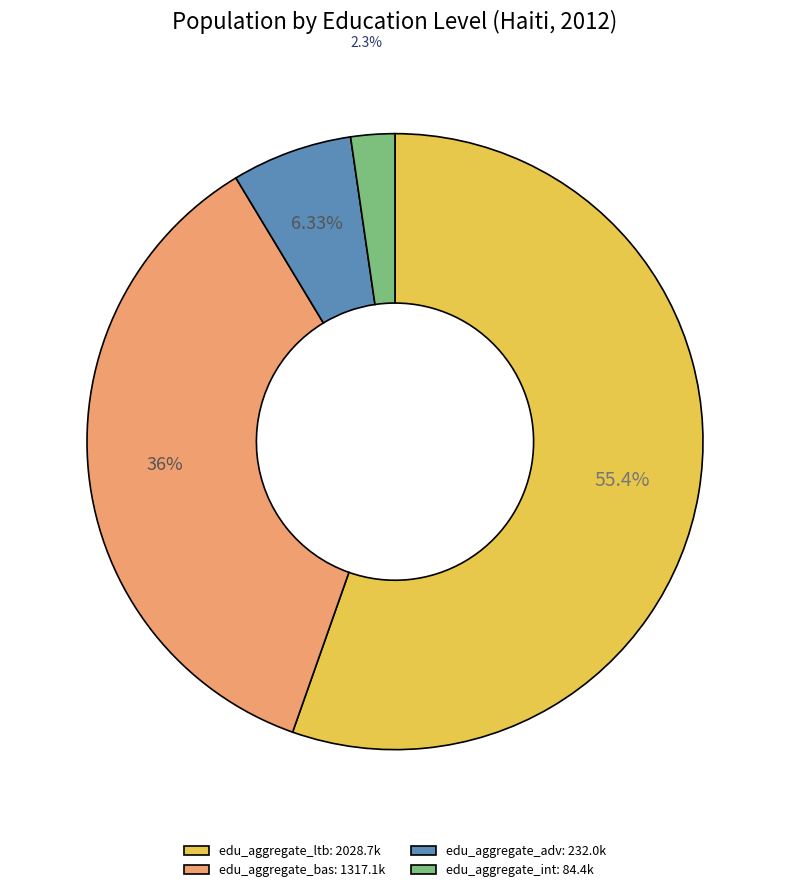

Which has a higher value, edu_aggregate_int: 84.4k or edu_aggregate_adv: 232.0k?

edu_aggregate_adv: 232.0k